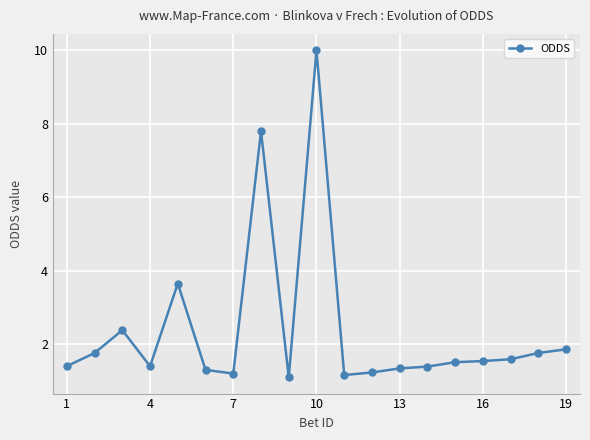

What is the average value?

2.4